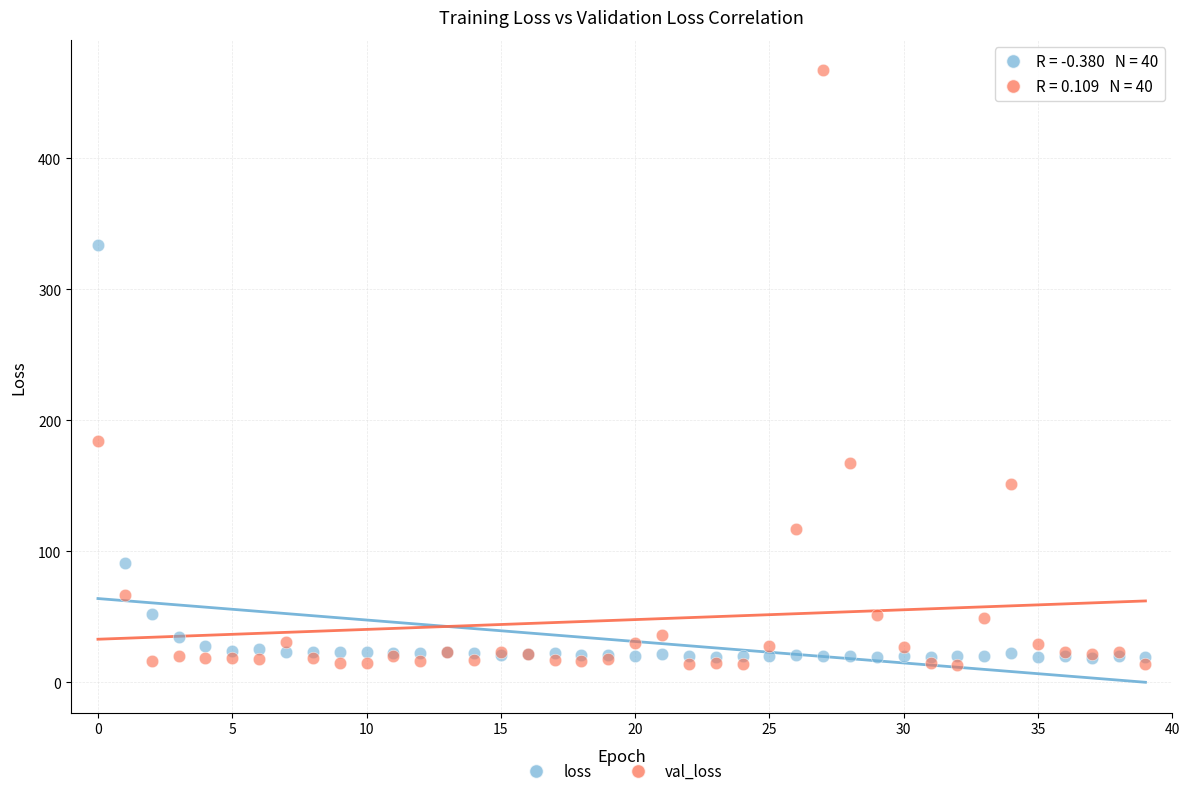

What are all the series names shown in the legend?

loss, val_loss